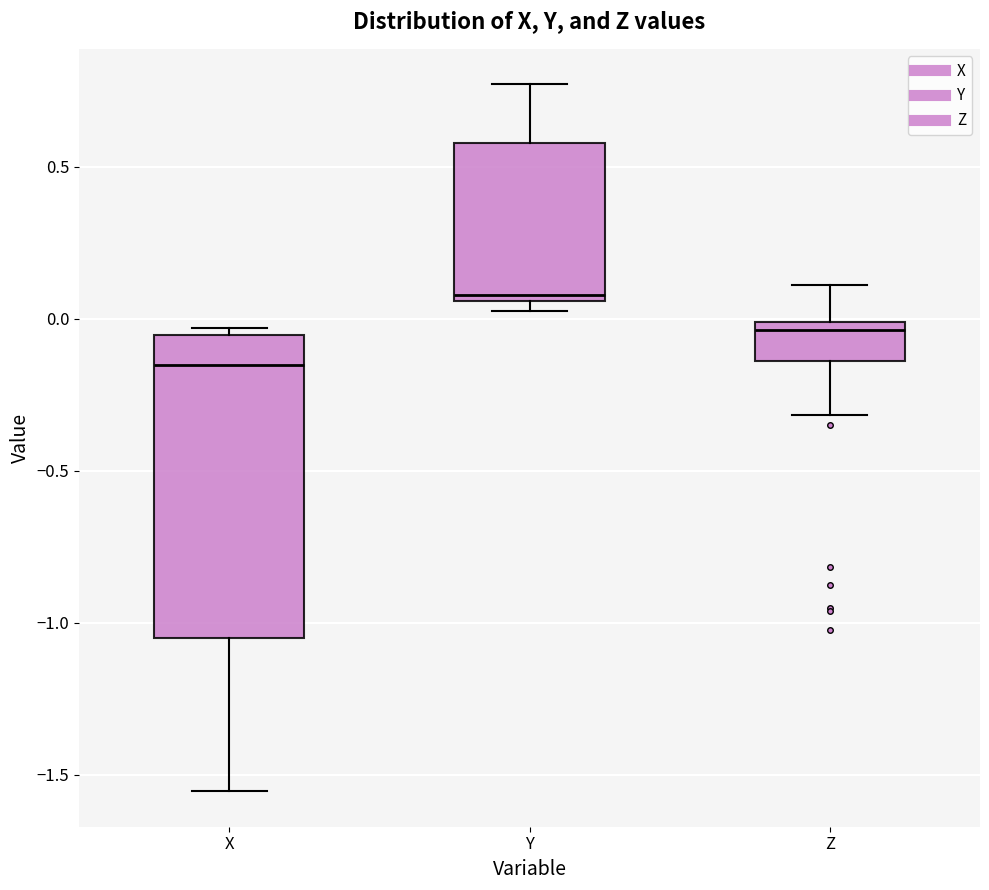

Reading left to right, transcribe this box plot: for each box, give where its median line is, the range the box spans, and where its two whiskers end, as read against the y-axis. The values are not printed on the chart, so give them approximately, as read against the axis.

X: median -0.15, box -1.05 to -0.05, whiskers -1.55 to -0.05 (just above the box's upper edge)
Y: median 0.10, box 0.05 to 0.60, whiskers 0.05 (just below the box's lower edge) to 0.75
Z: median -0.05, box -0.15 to 0.00, whiskers -0.30 to 0.10